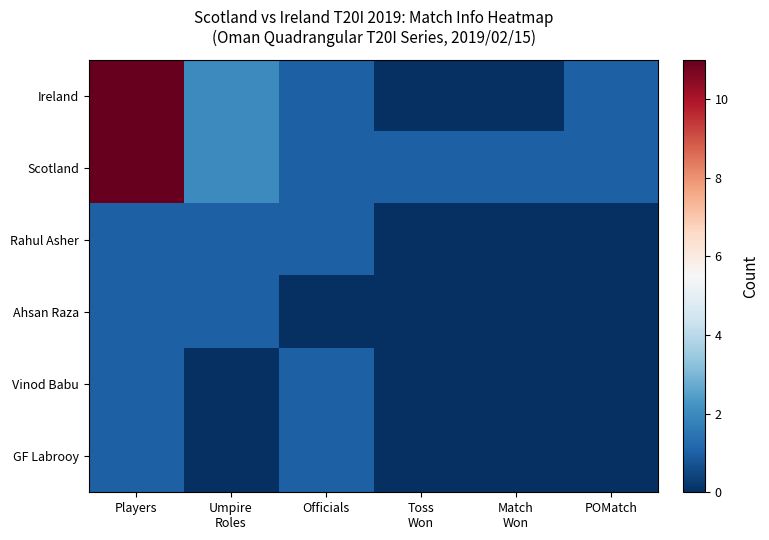

Between Officials and POMatch, which series saw the biggest shift?

Rahul Asher